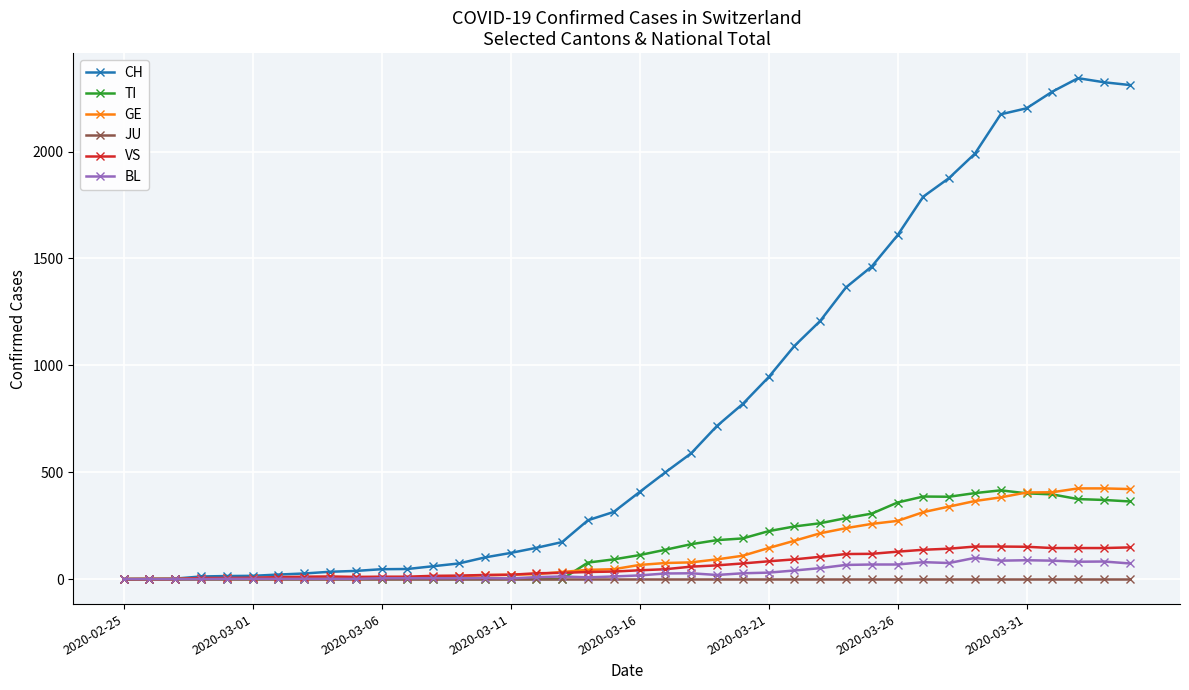

Which series has the widest spread of values?

CH